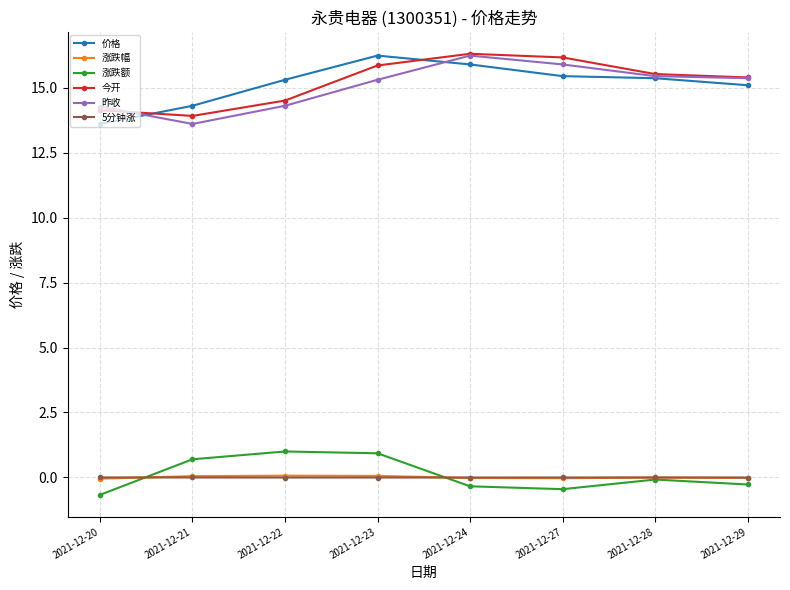

Is it true that 价格 equals 25.4 at 2021-12-23?

False